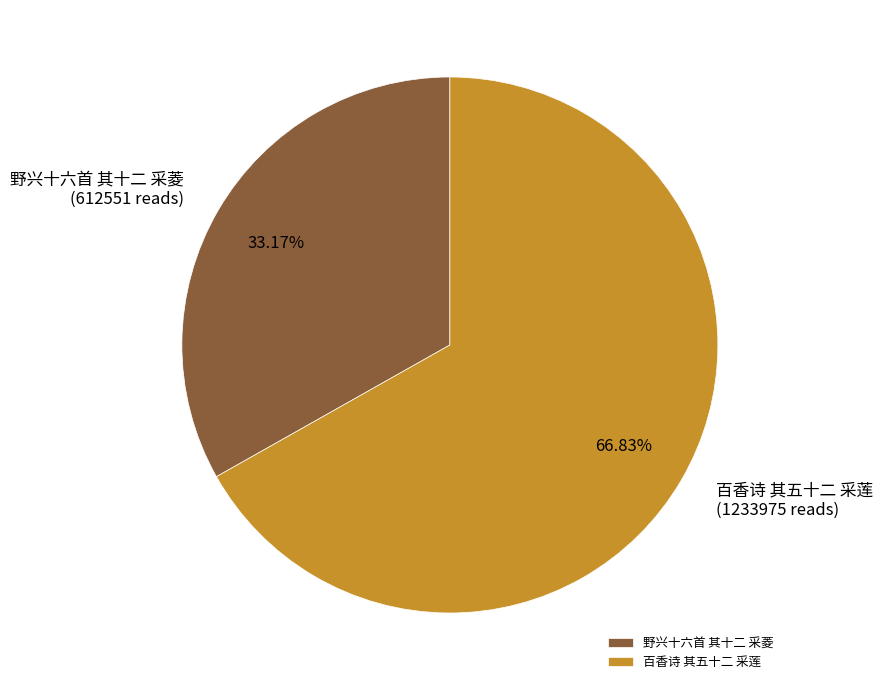

Count the number of slices in the pie.

2